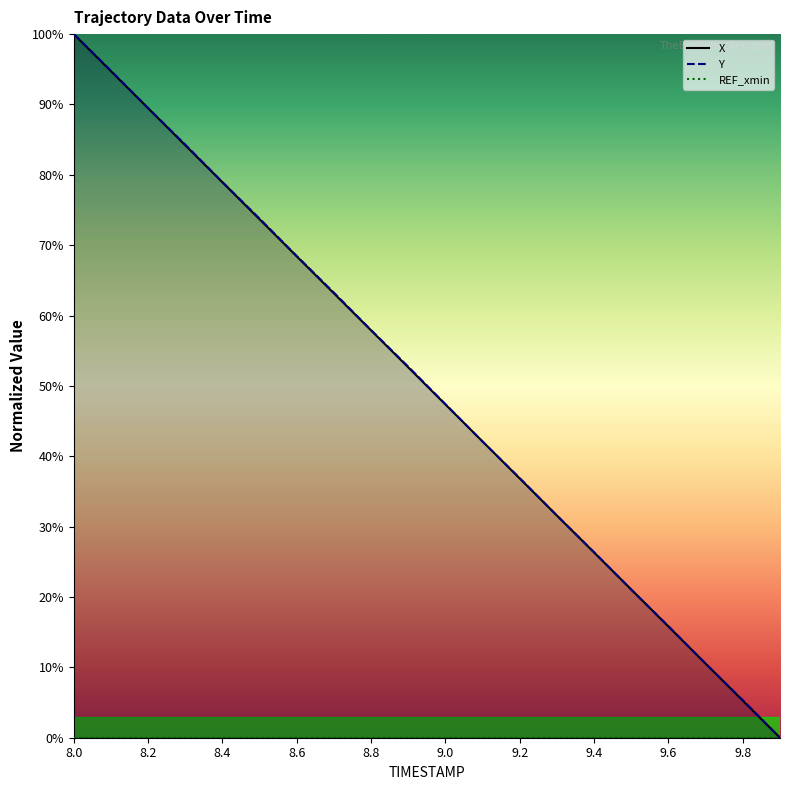

How many data points in X are less than 52?

10